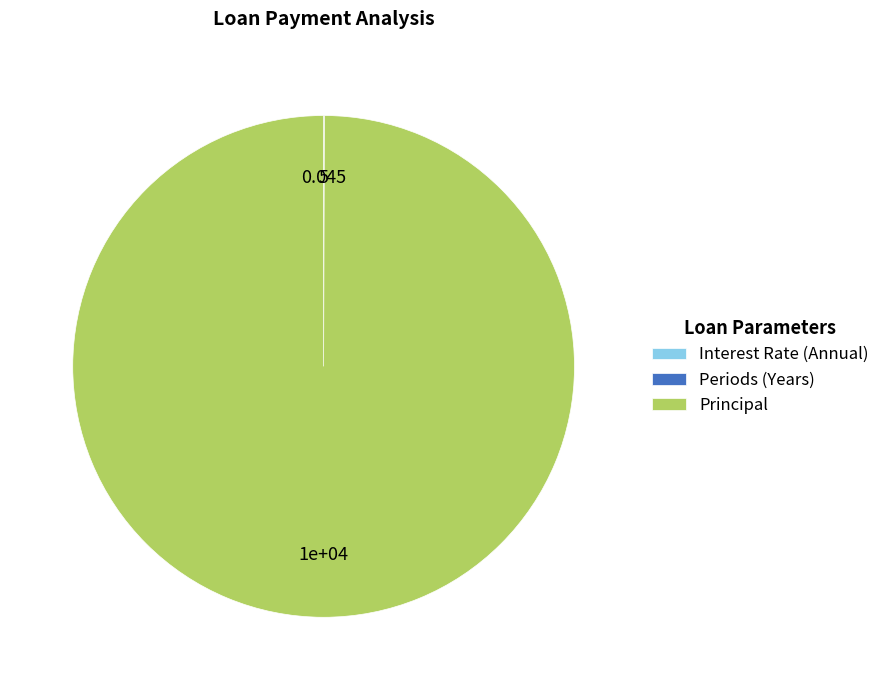

Which category has the biggest portion of the pie?

Principal